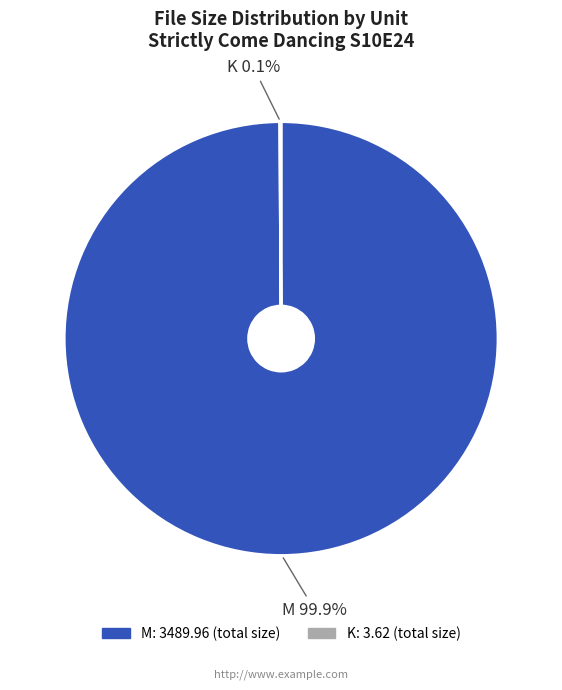

What is the majority slice?

M